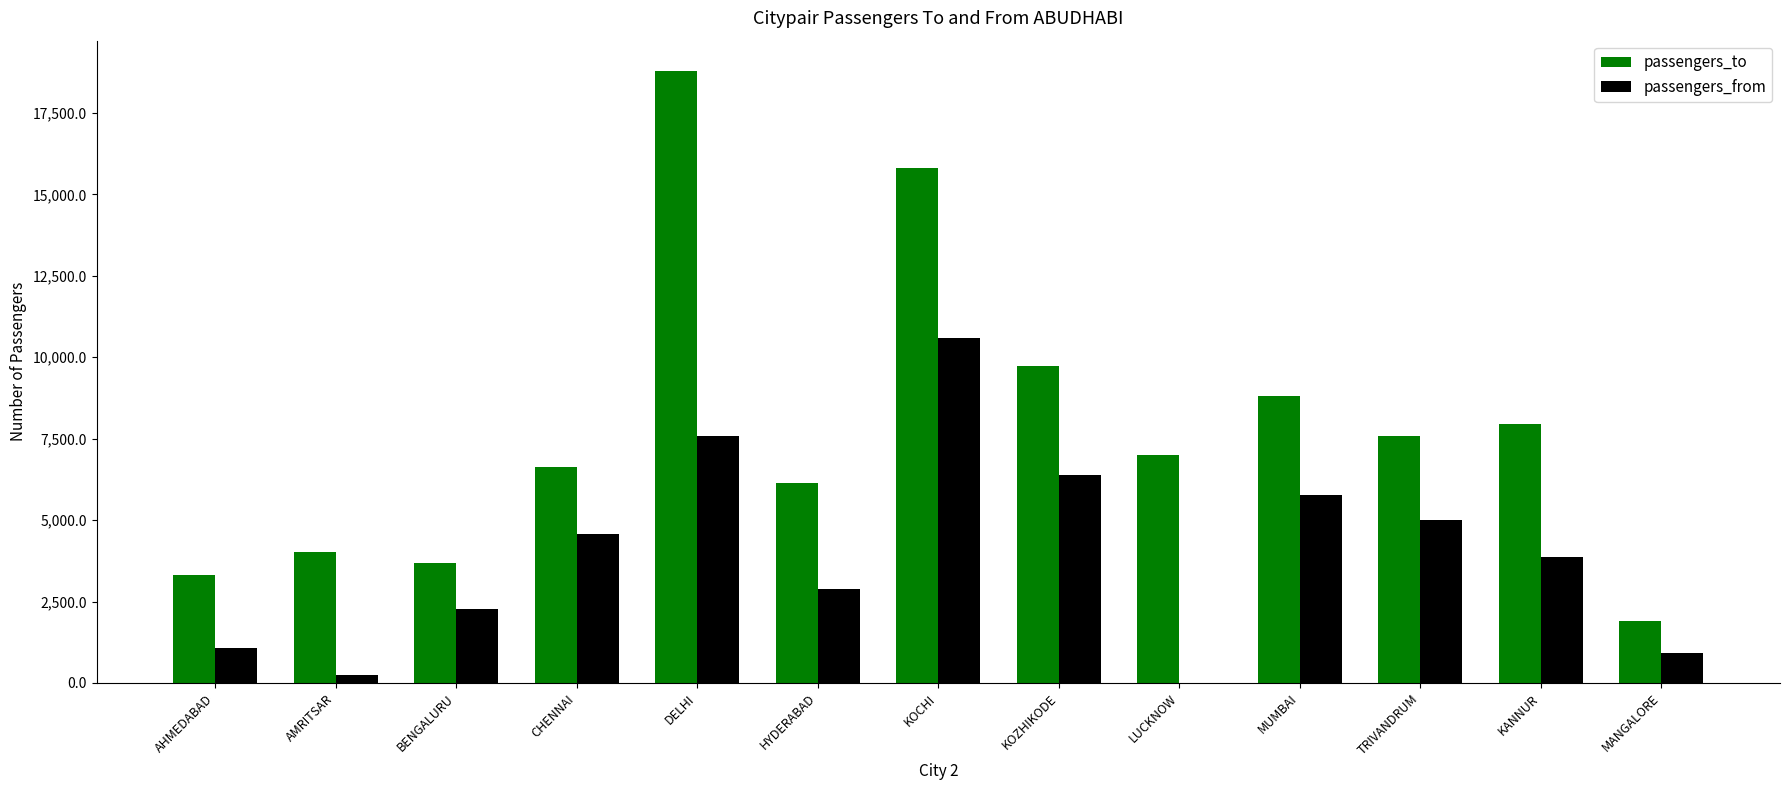

Is it true that passengers_to equals 2628 at MUMBAI?

False